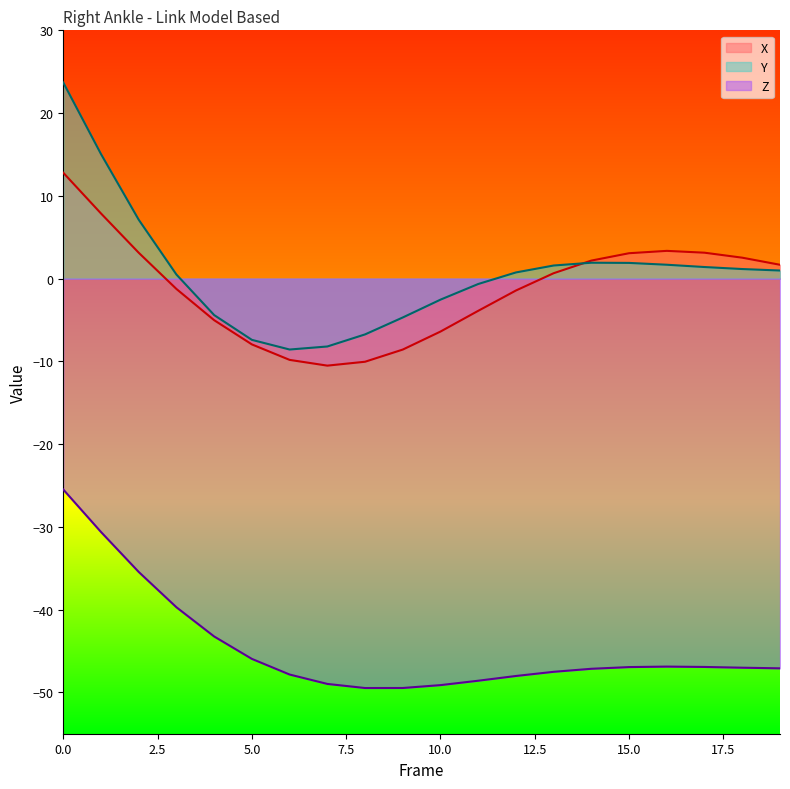

What is the value of the Y point at the 11th from the left?

-2.5